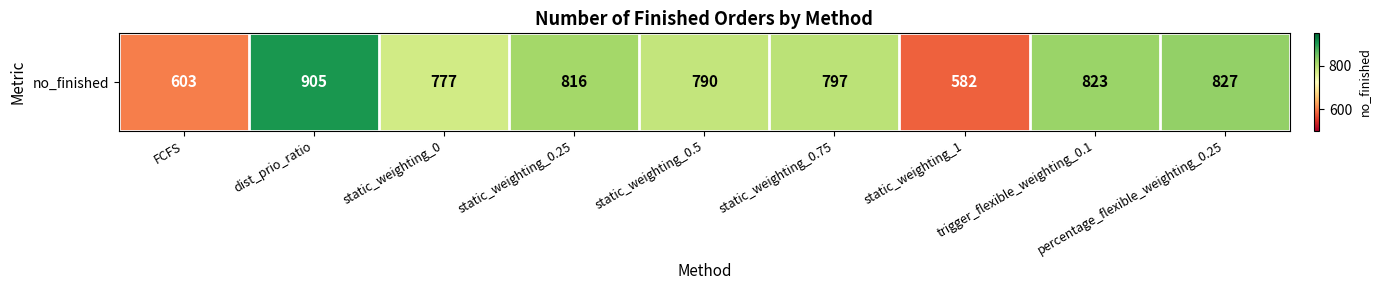

List the labels in order of value, largest first.

dist_prio_ratio, percentage_flexible_weighting_0.25, trigger_flexible_weighting_0.1, static_weighting_0.25, static_weighting_0.75, static_weighting_0.5, static_weighting_0, FCFS, static_weighting_1